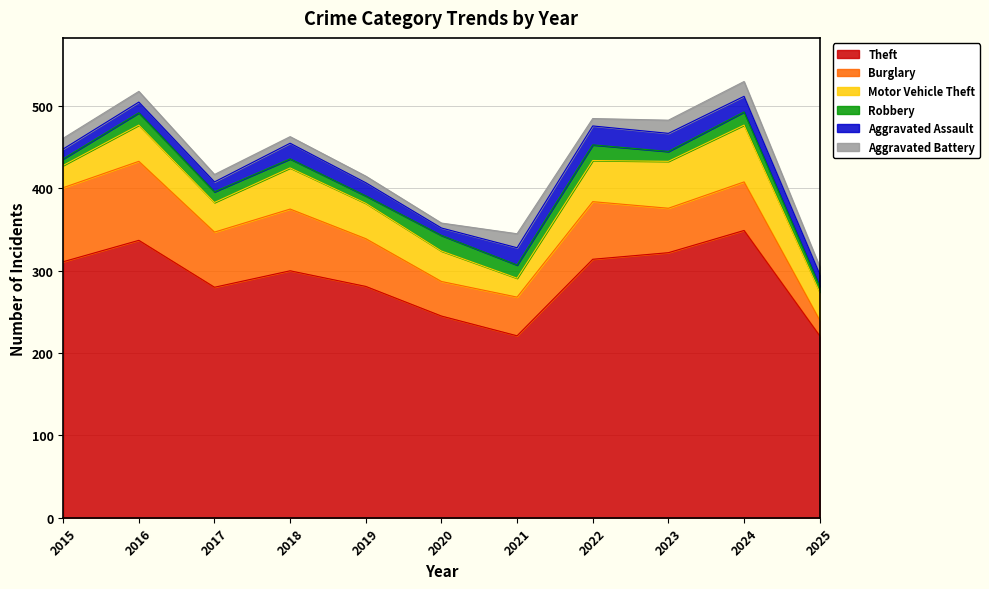

What value does the Aggravated Assault series have at 2025?

15